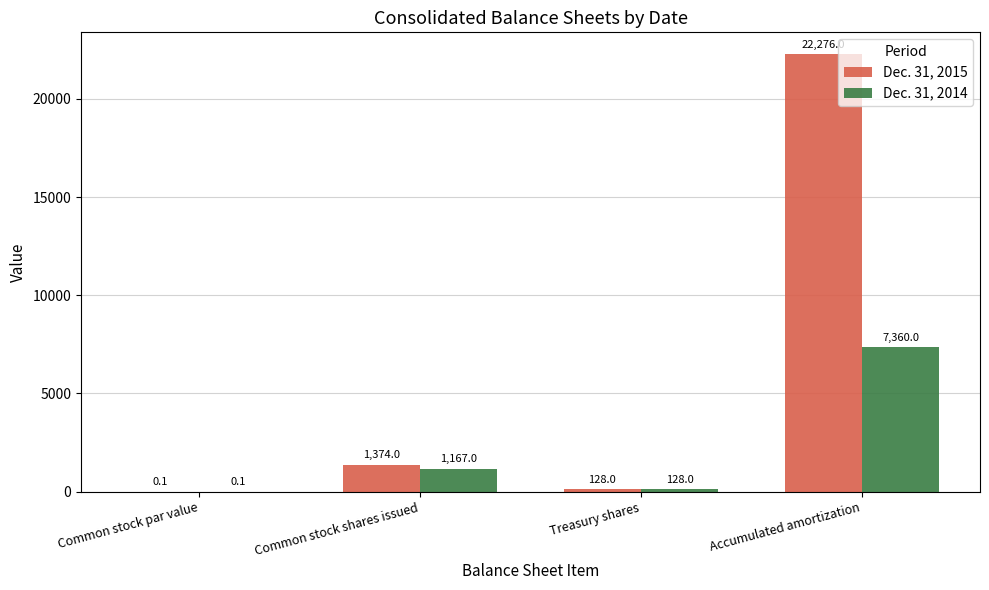

At which category is the sum across all series the highest?

Accumulated amortization